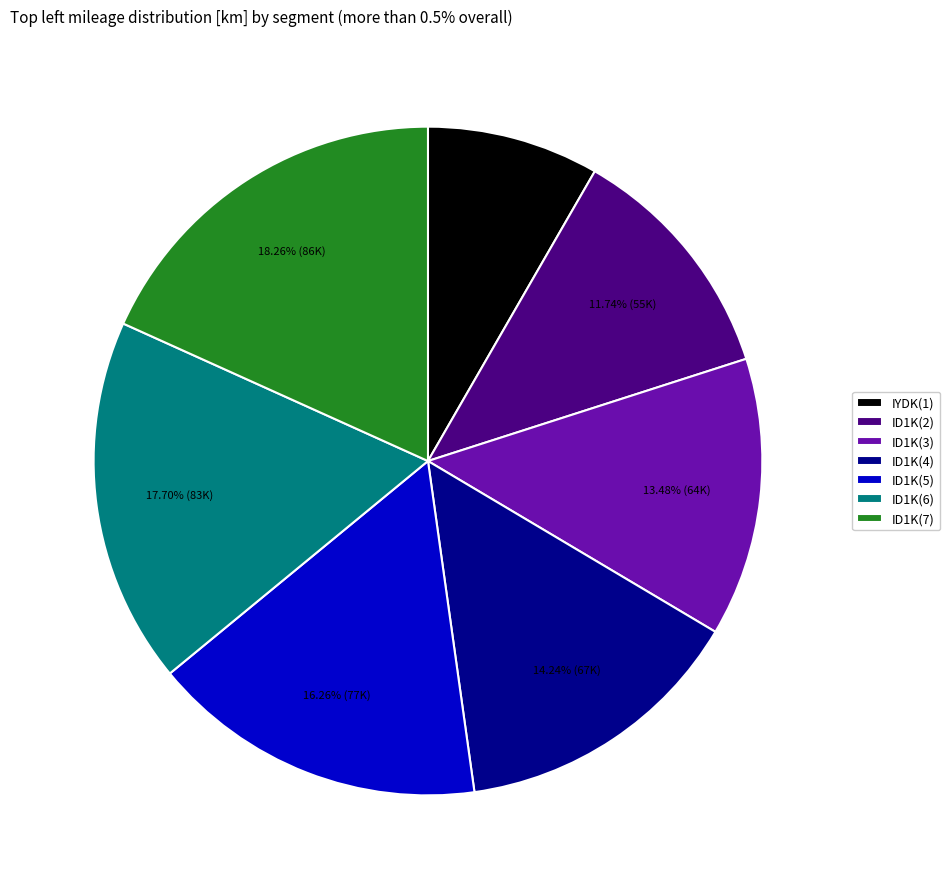

How many slices are in this pie chart?

7